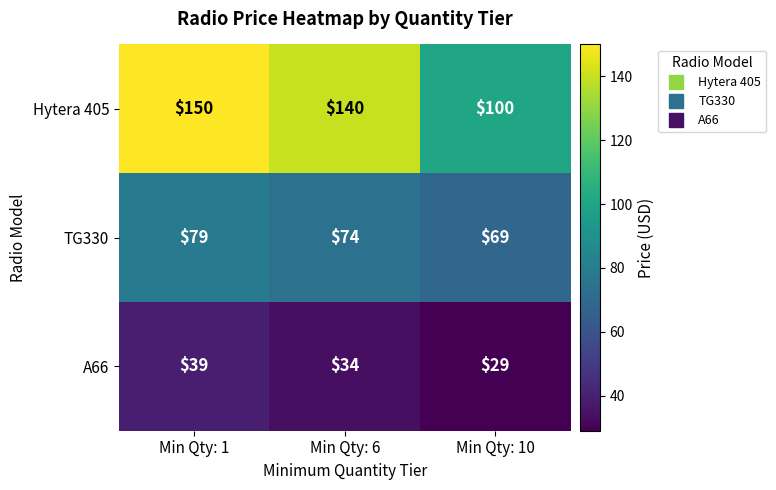

At which label does TG330 first exceed 74?

Min Qty: 1